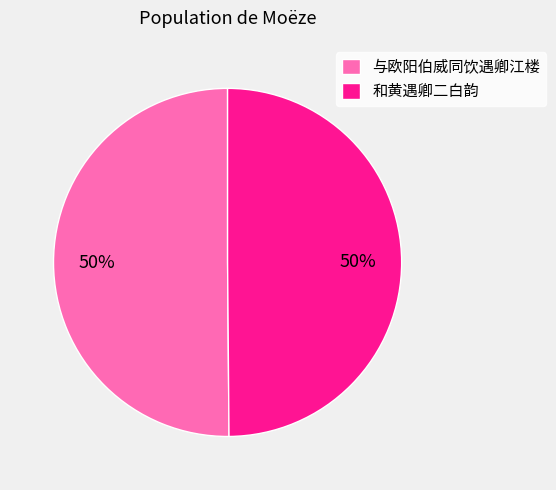

What percentage is the 与欧阳伯威同饮遇卿江楼 slice, to the nearest percent?

50%